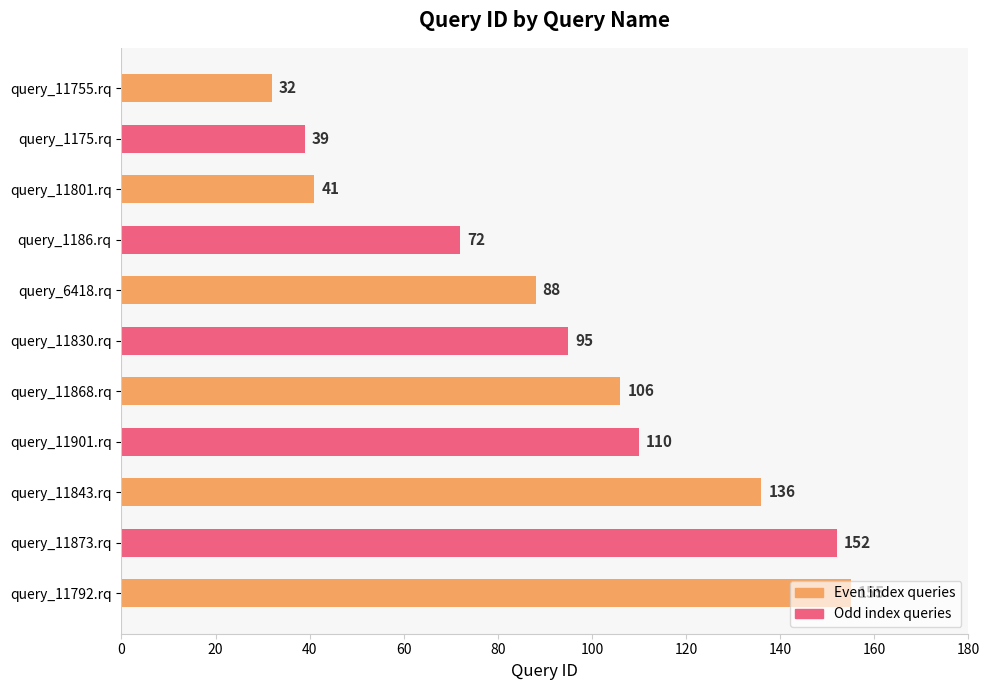

What is the average value?

93